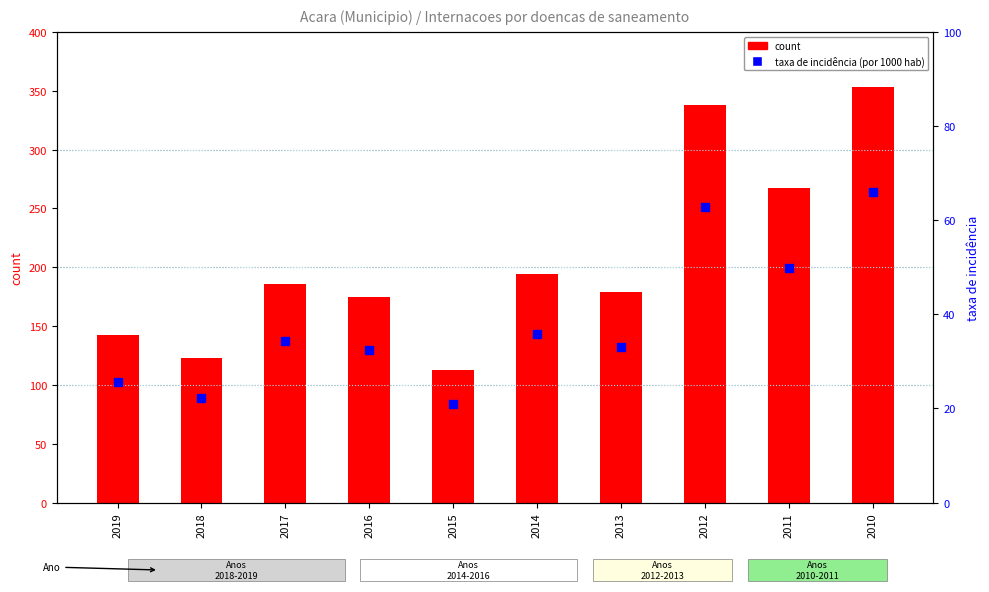

What is the total value across all series at 2010?

418.9